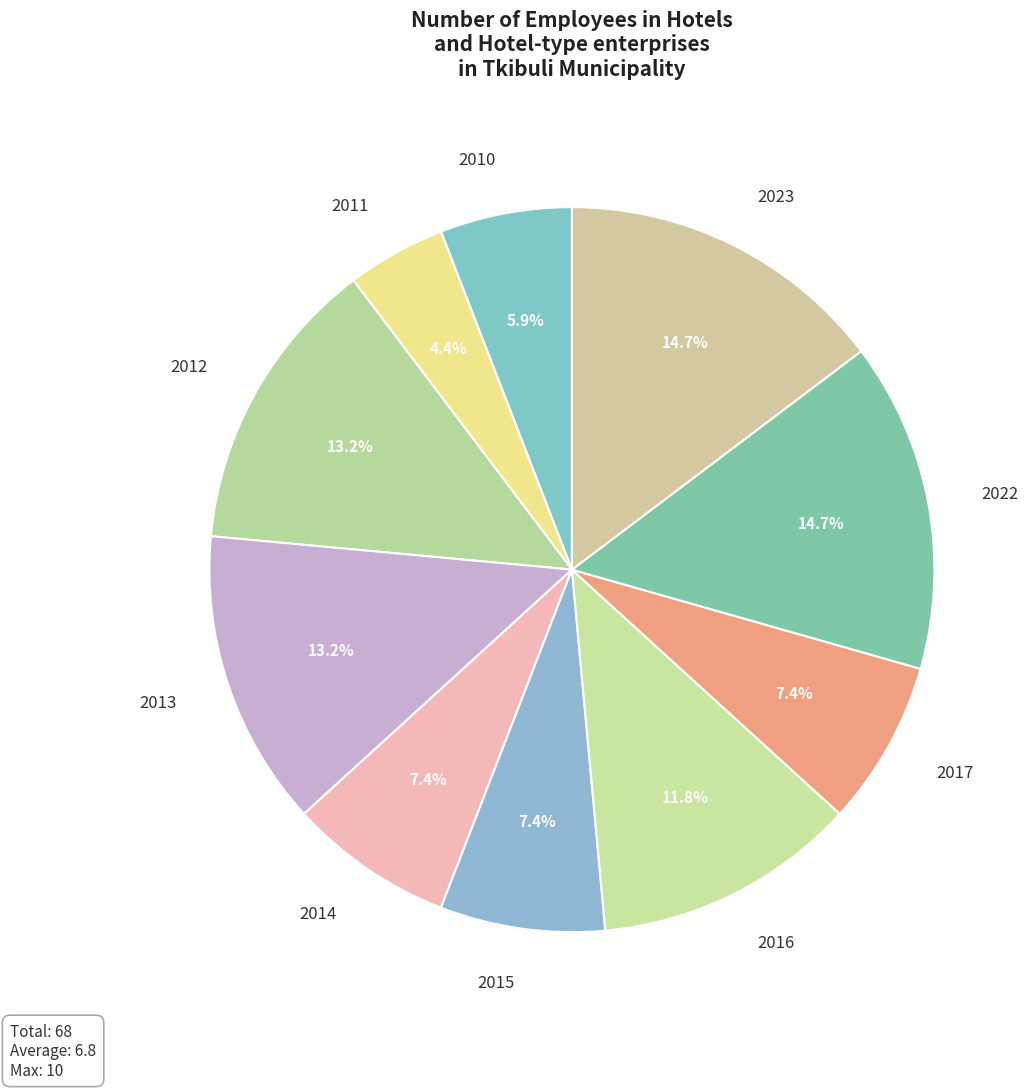

Count the number of slices in the pie.

10